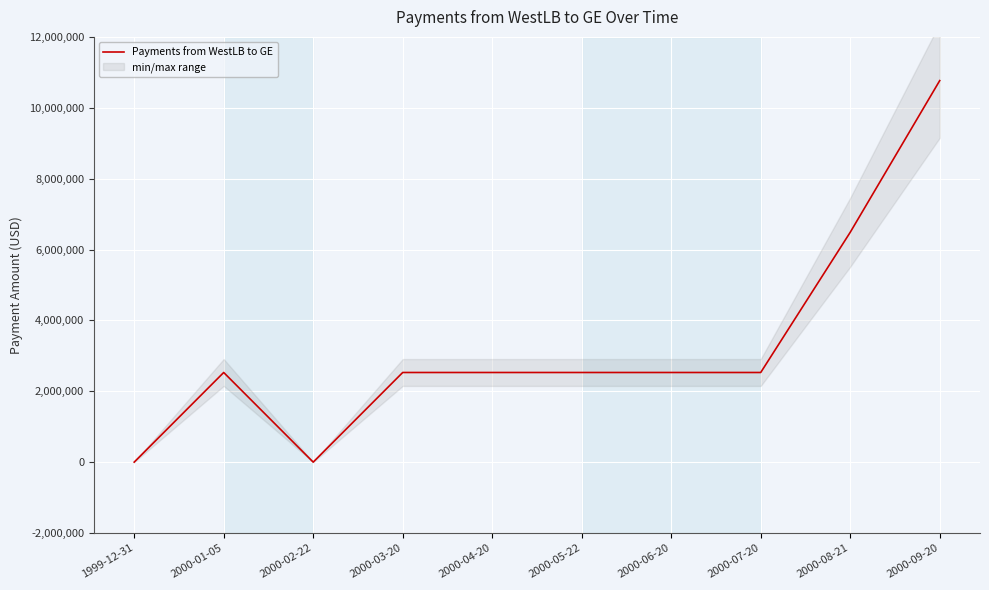

The value at 2000-02-22 is 0.0. True or false?

True